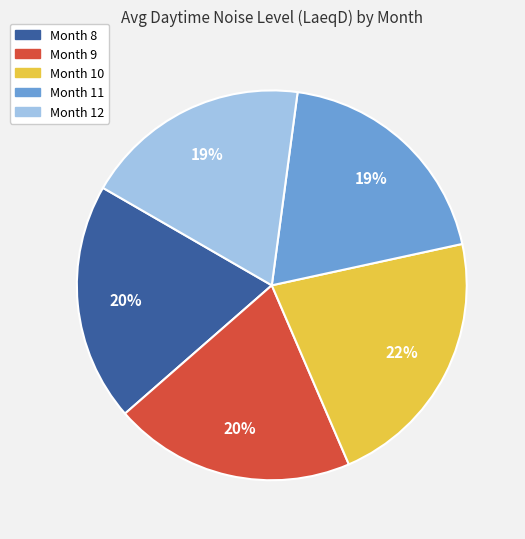

To the nearest percent, what portion does Month 9 represent?

20%